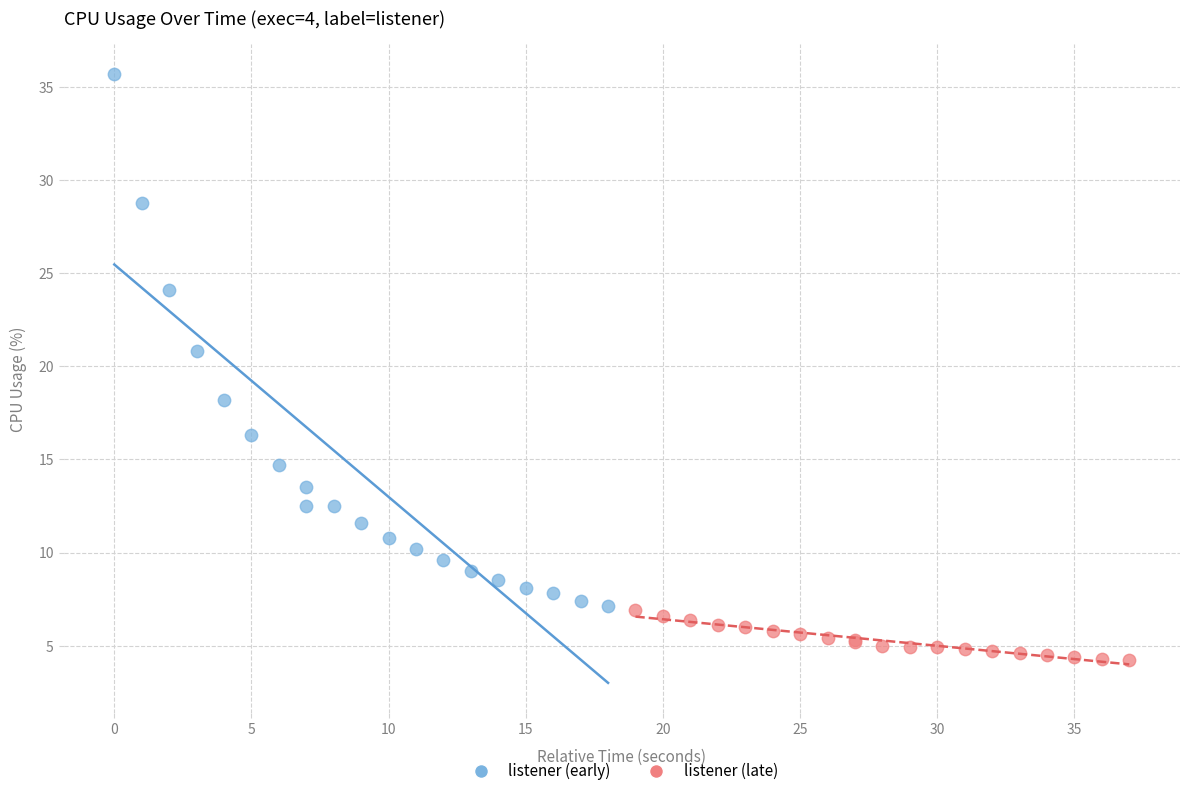

Which series reaches the maximum Y coordinate?

listener (early)